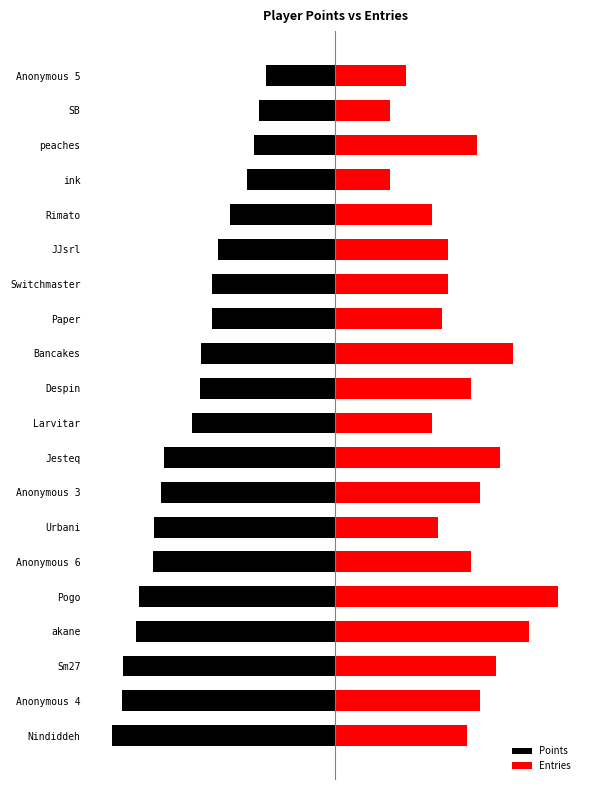

Reading right to left, list all the values displayed in this chart.

Points: -245.0	-269.0	-288.0	-312.0	-372.0	-416.0	-434.0	-435.0	-474.0	-480.0	-505.0	-604.0	-615.0	-641.0	-643.0	-694.0	-705.0	-750.0	-755.0	-788.0
Entries: 251.2	194.1	502.5	194.1	342.6	399.7	399.7	376.9	628.1	479.7	342.6	582.4	513.9	365.4	479.7	788.0	685.2	571.0	513.9	468.2